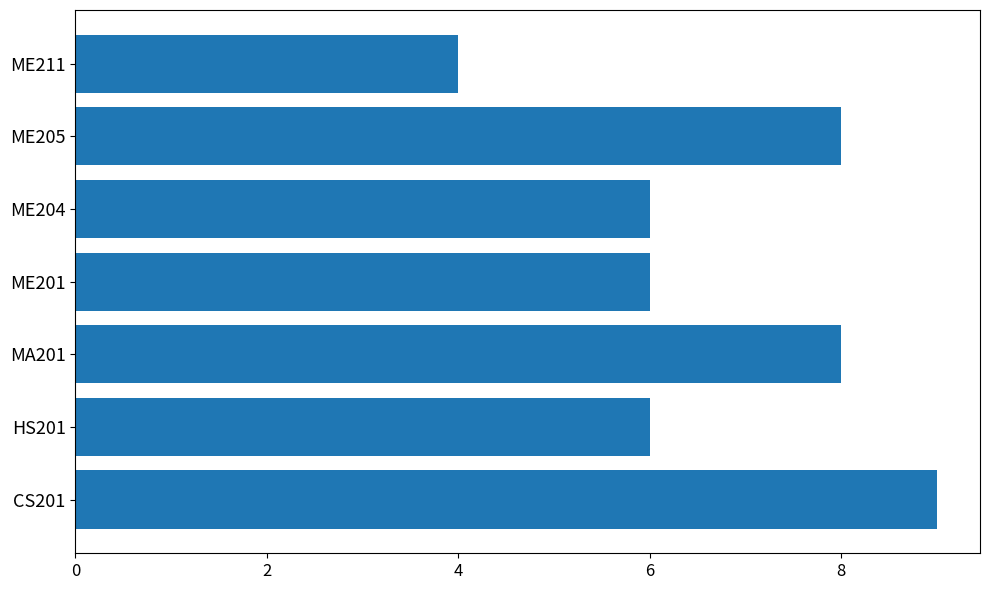

Is it true that the value at ME211 is 4?

True